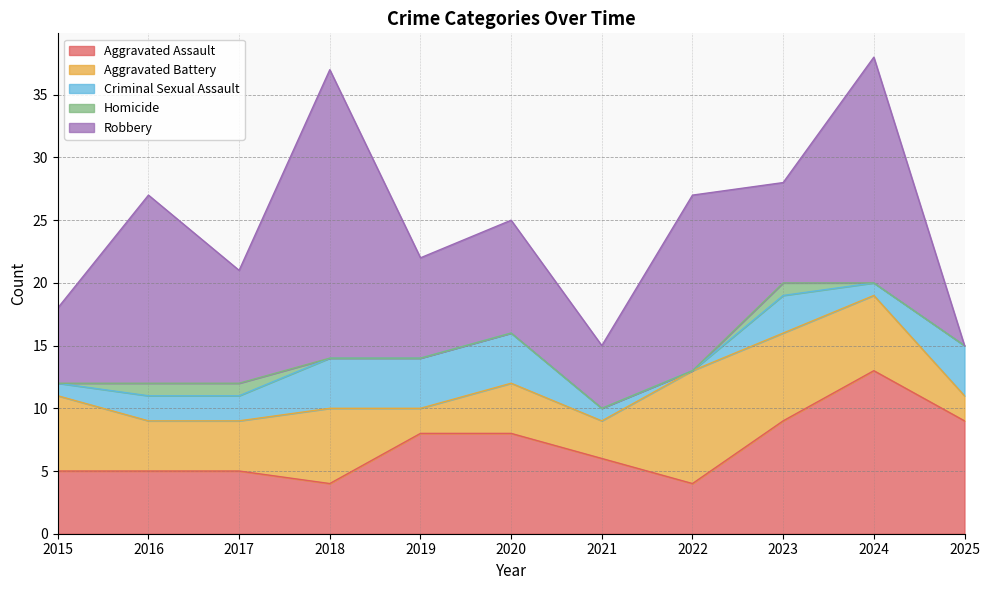

The value of Homicide at 2023 is 2. True or false?

False